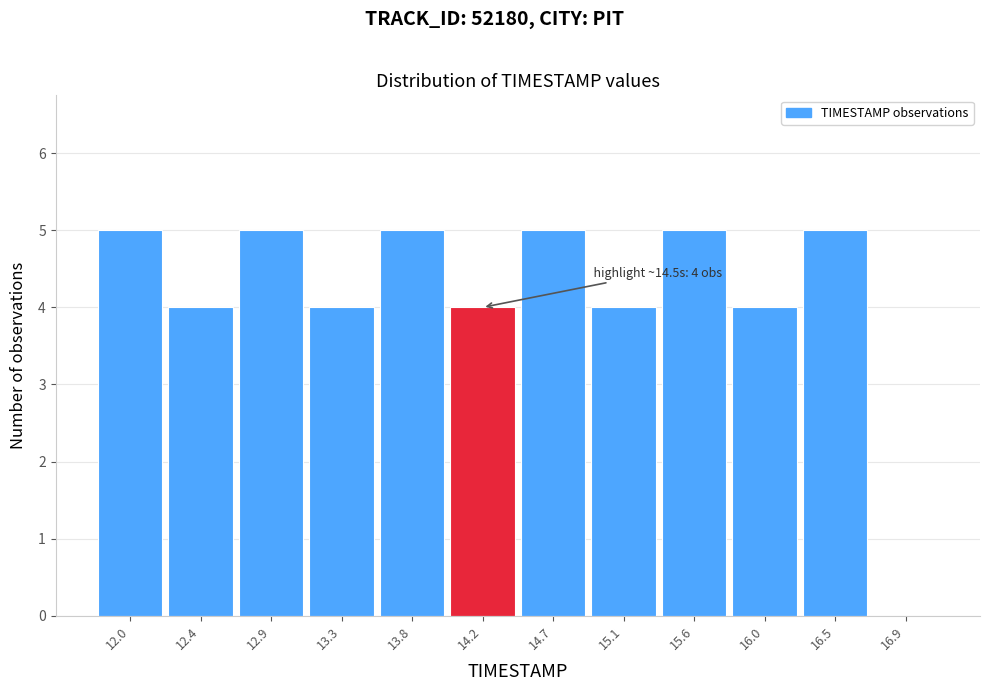

Reading left to right, extract all data points from this chart.

12.0=5	12.4=4	12.9=5	13.3=4	13.8=5	14.2=4	14.7=5	15.1=4	15.6=5	16.0=4	16.5=5	16.9=0